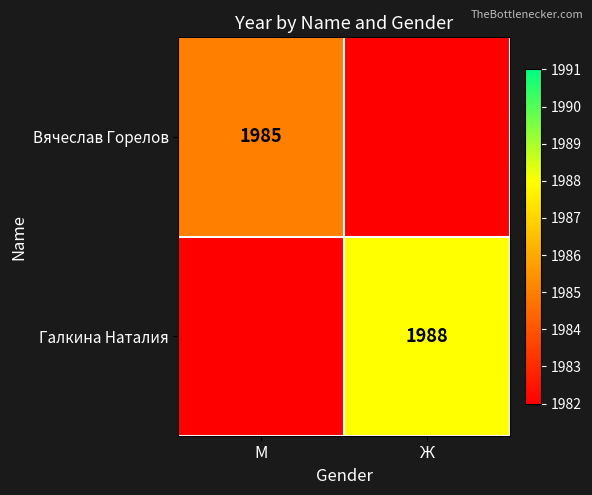

Is it true that Вячеслав Горелов equals 2856 at М?

False